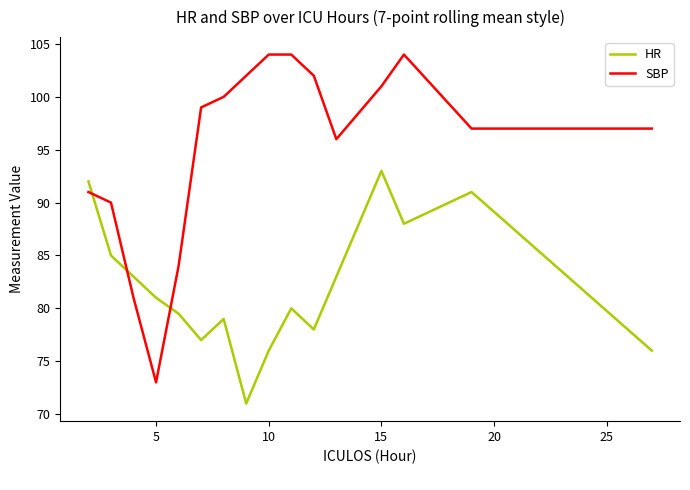

Which series has the largest total across all categories?

SBP